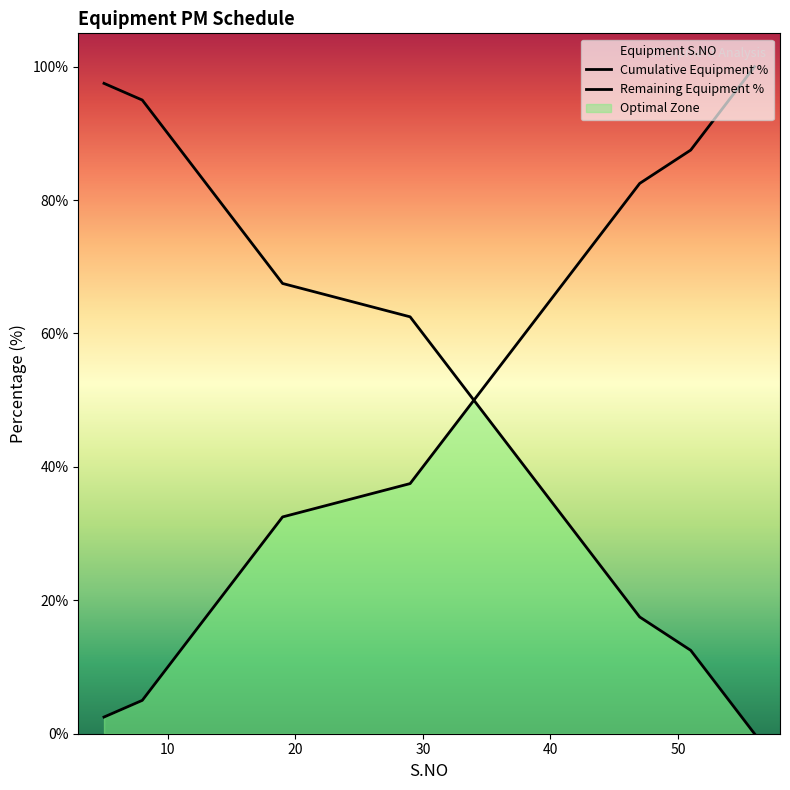

How many values in the Remaining Equipment % series exceed 50?

19